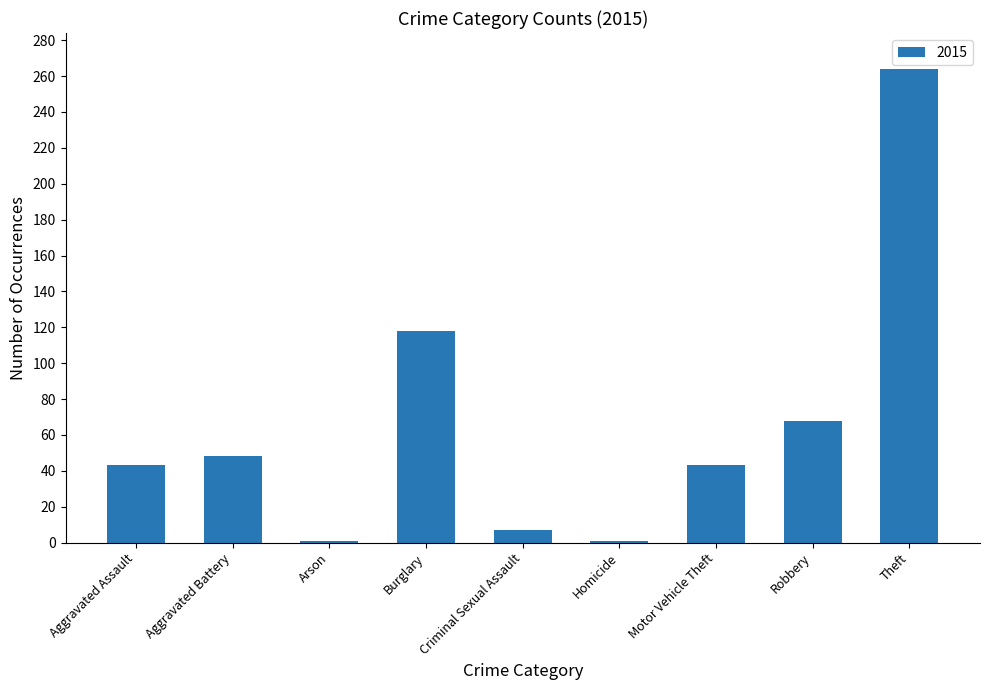

Between Theft and Homicide, which is larger?

Theft